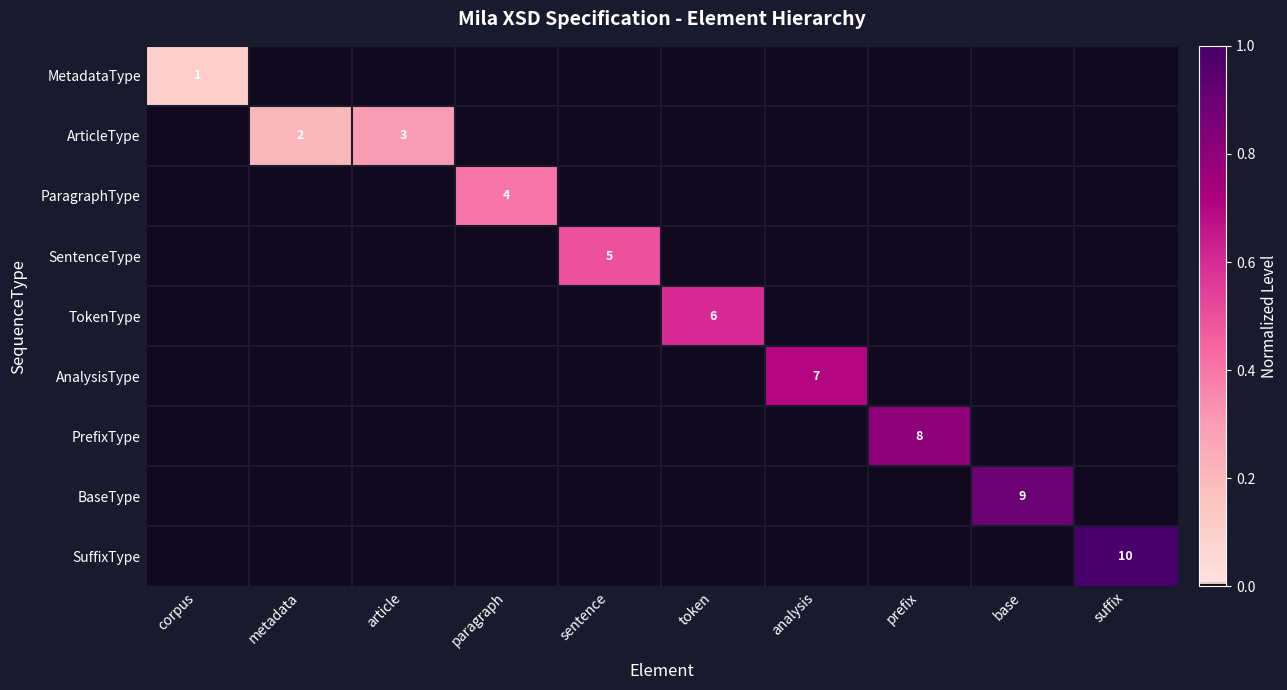

True or false: PrefixType has a value of 13 at prefix.

False